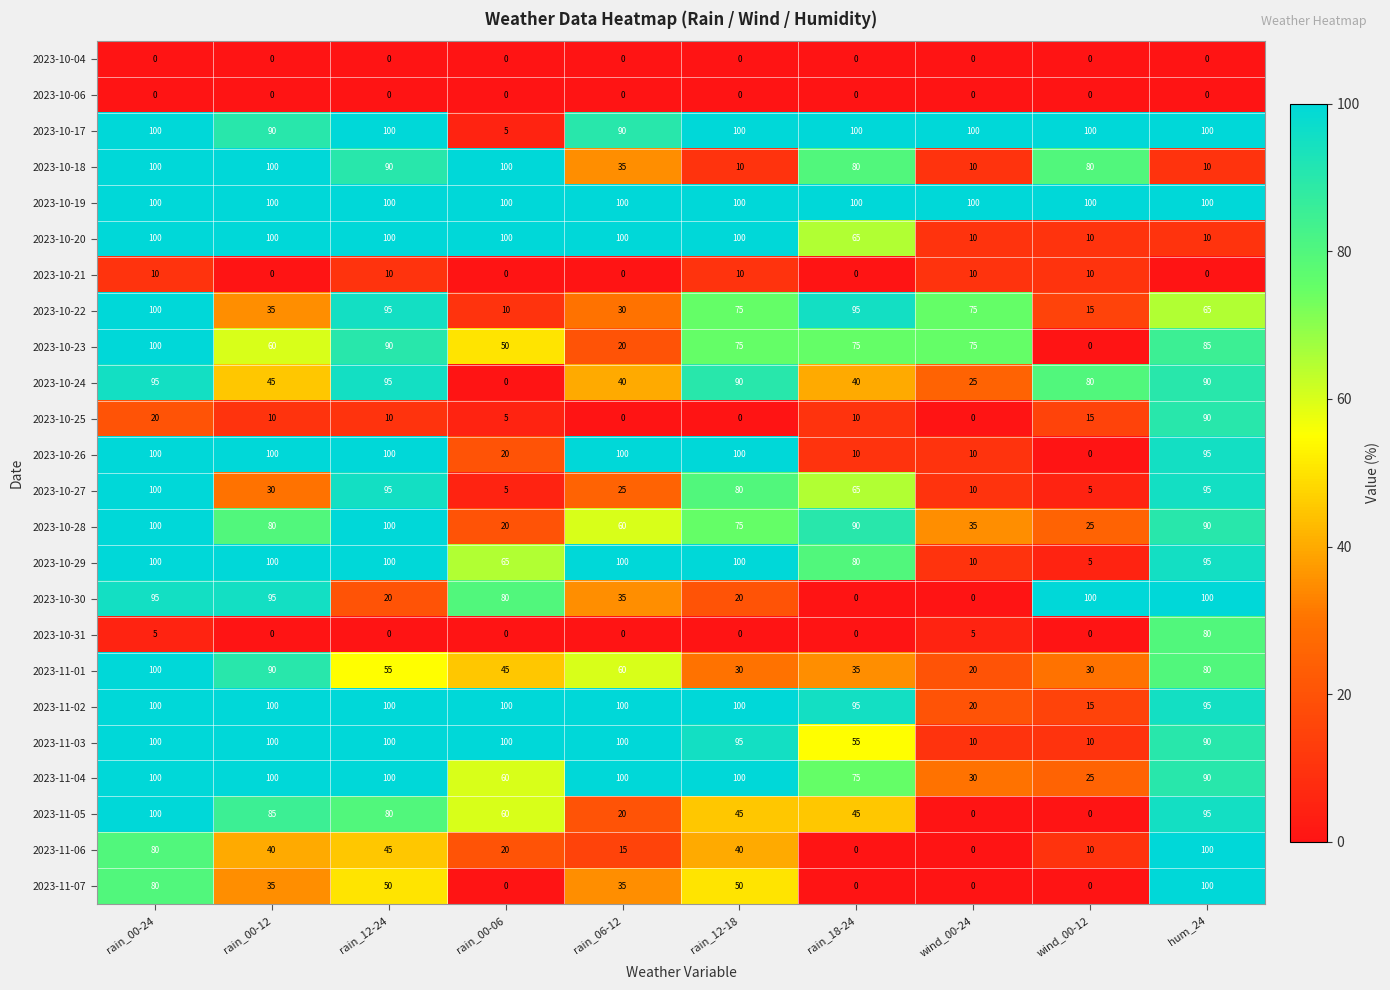

What is the difference between the second highest and minimum values in the 2023-10-20 series?

90